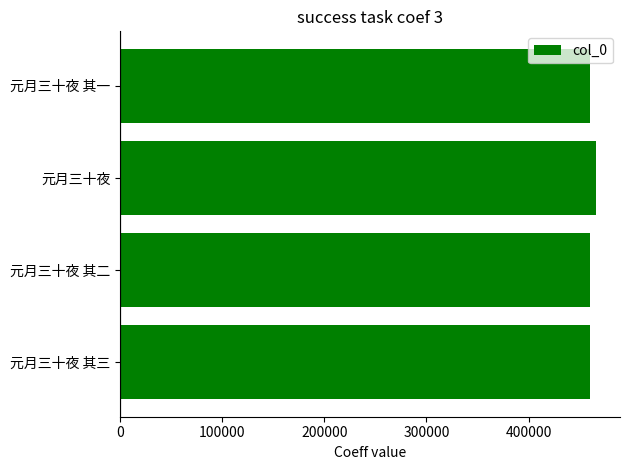

What is the difference between the maximum and minimum values?

6479